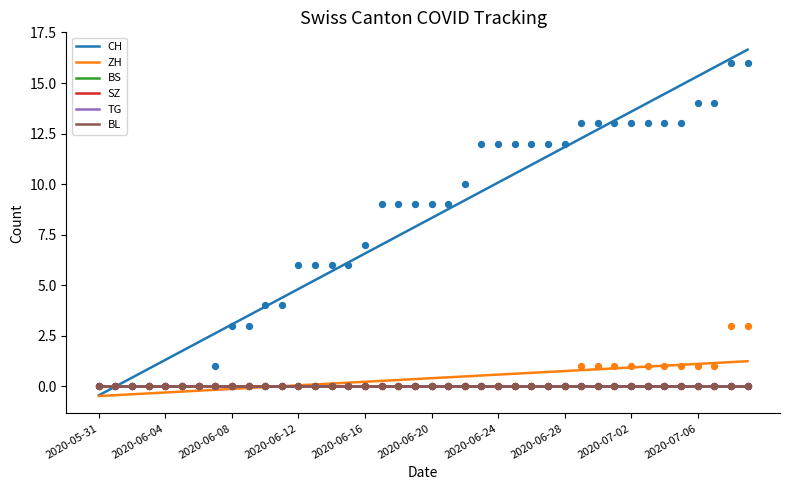

Which series reaches the minimum Y coordinate?

ZH